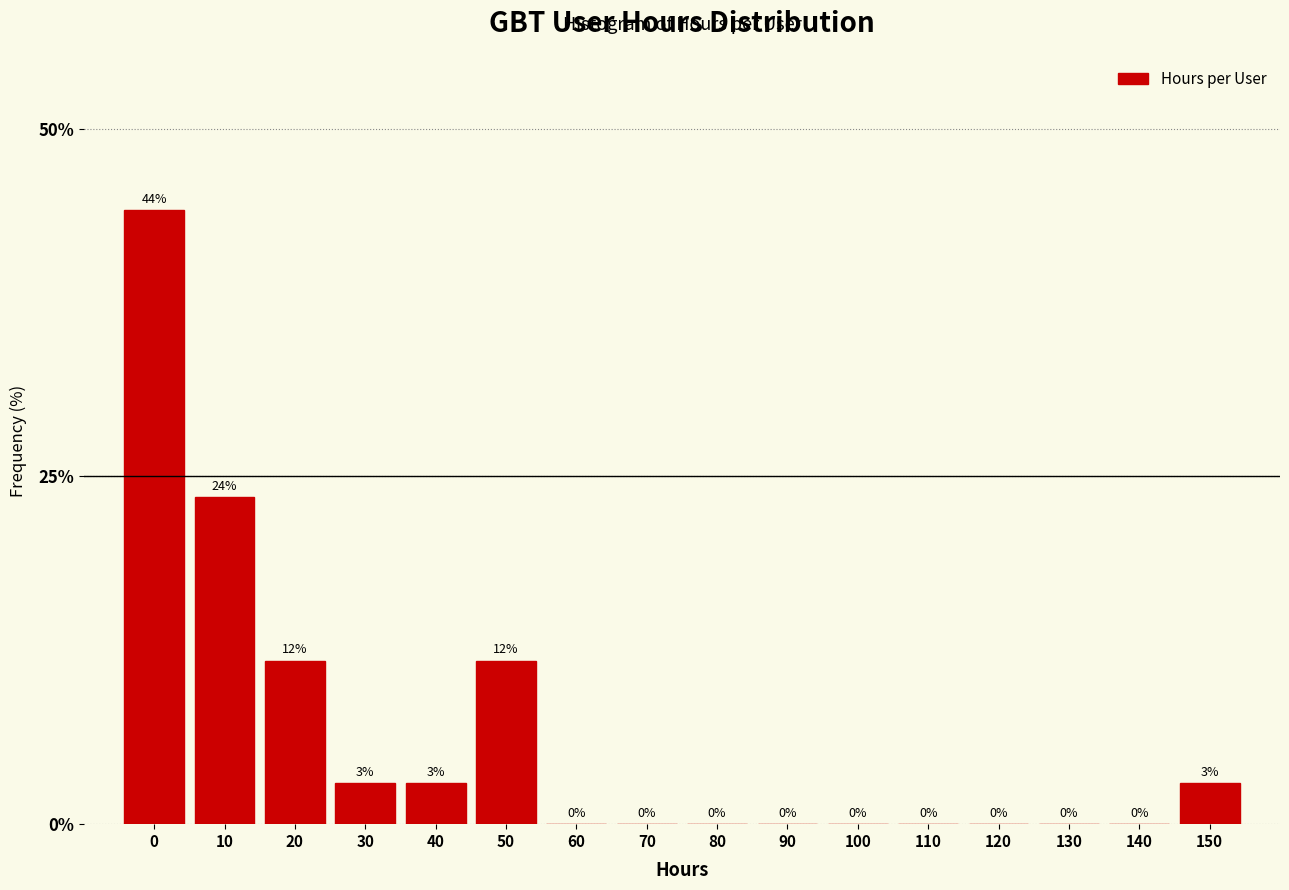

The chart shows a value of 4.8 at 40. True or false?

False